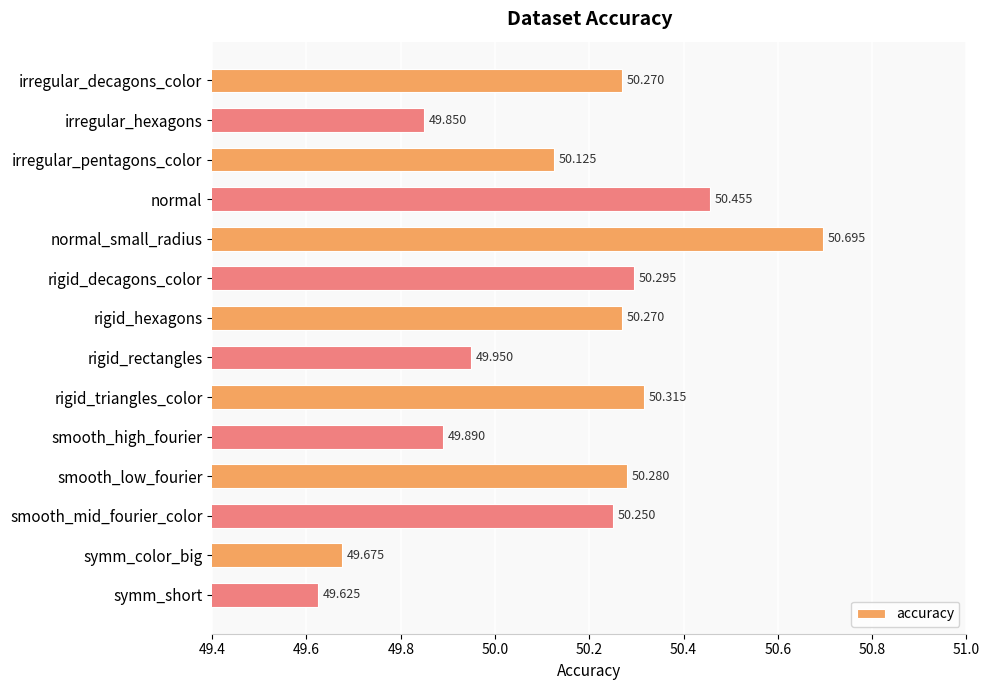

What is the average value?

50.1